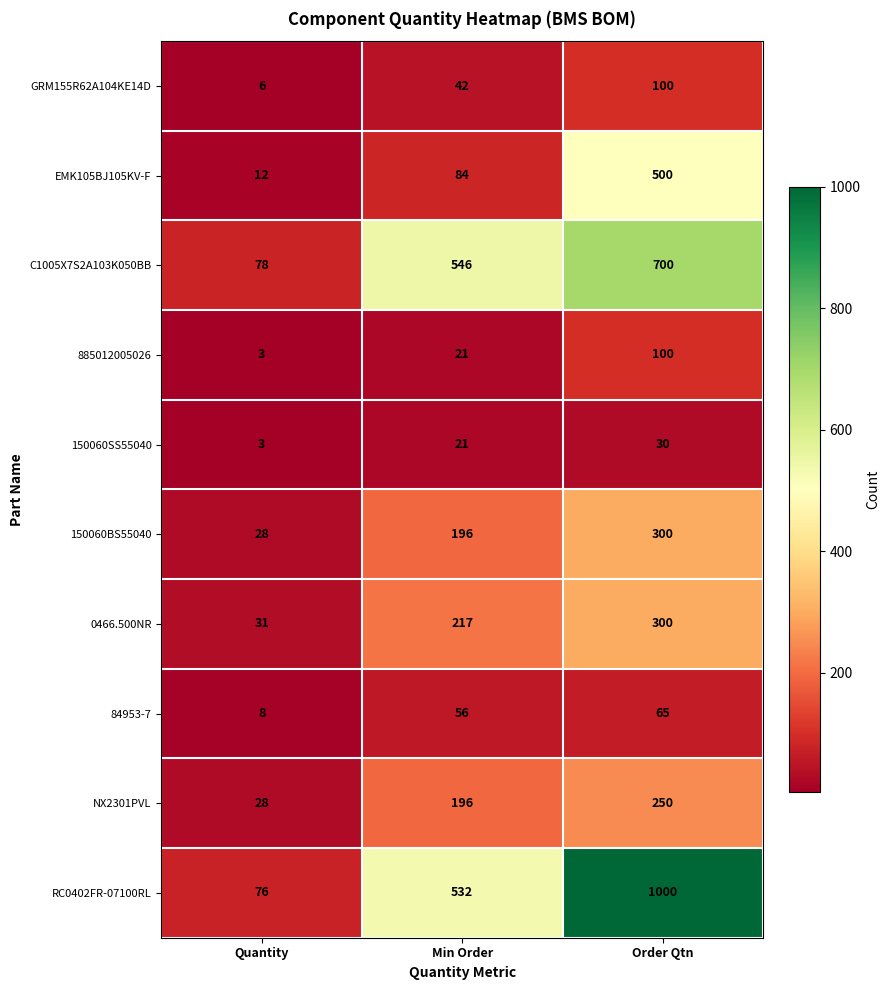

At which category is the sum across all series the highest?

Order Qtn